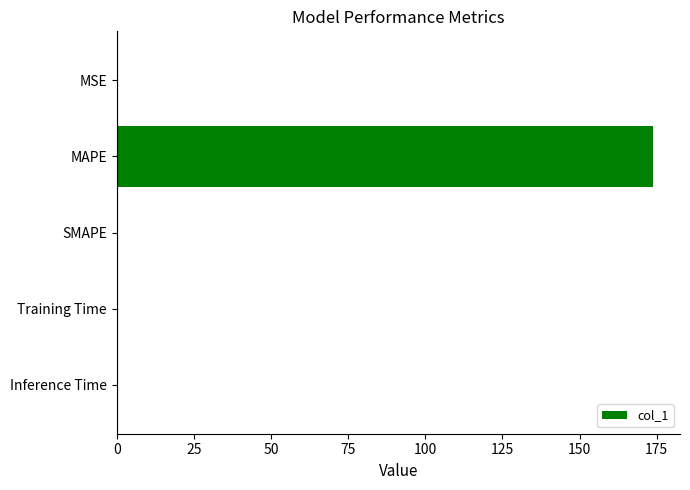

Which label corresponds to the largest value in the chart?

MAPE